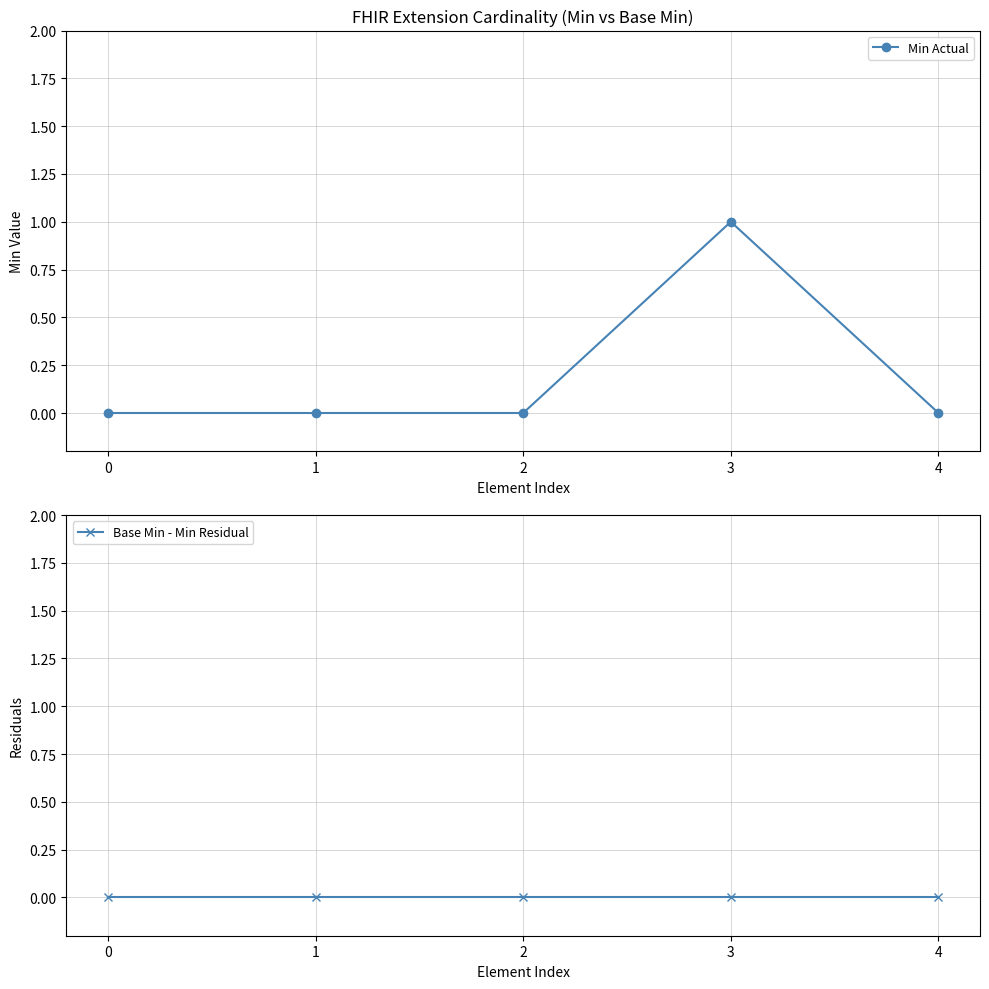

True or false: Base Min - Min Residual has more than 2 interior local peaks.

False